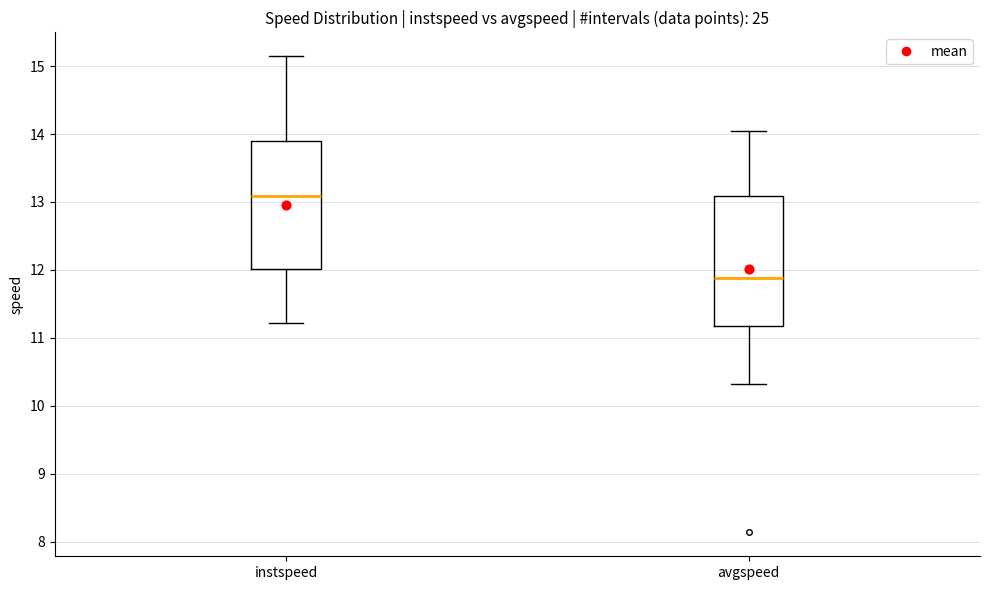

Where is the lower edge of the box for avgspeed on the y-axis? The values are not printed on the chart, so give them approximately, as read against the axis.

11.2